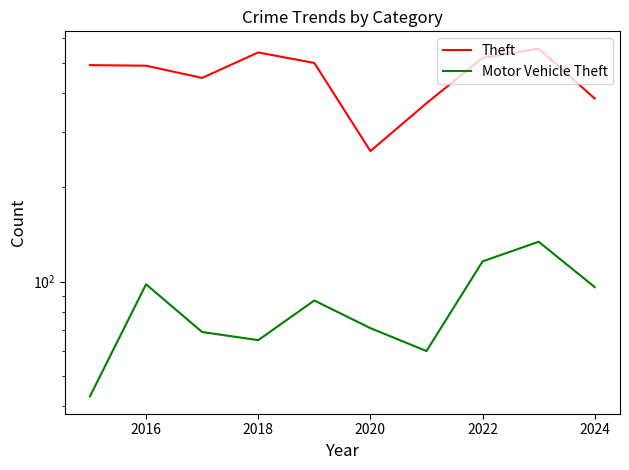

At 2016, list the series in order from largest to smallest.

Theft, Motor Vehicle Theft